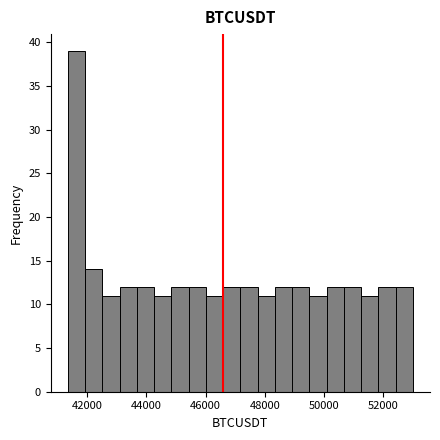

Around what value on the x-axis is the tallest bar? Give the approximate position of its centre, as read against the axis.

41600